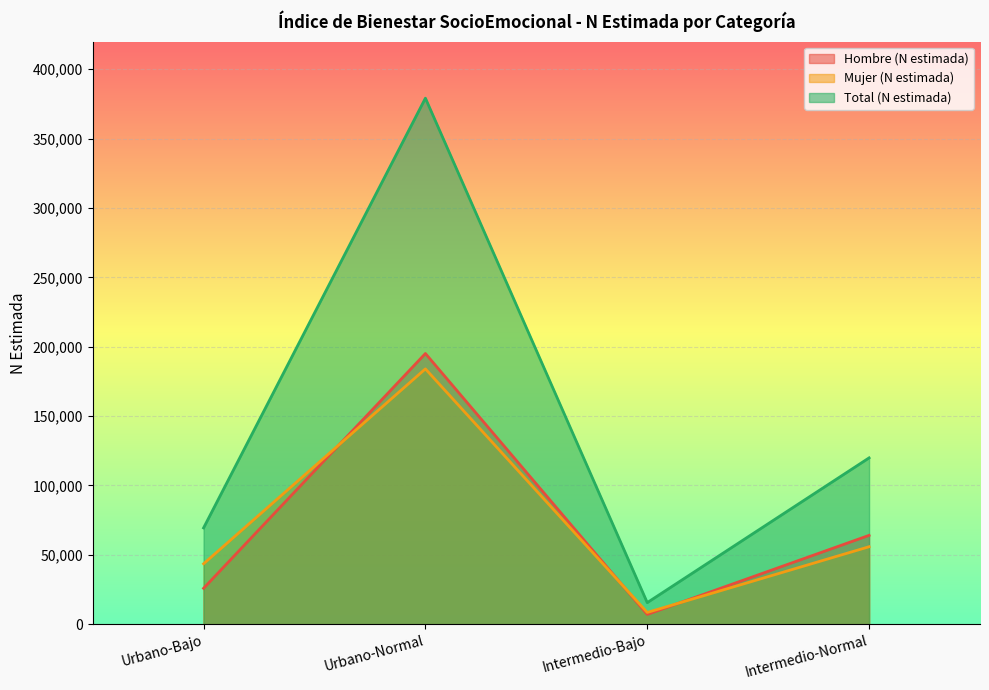

What position from the left is Intermedio-Bajo?

3